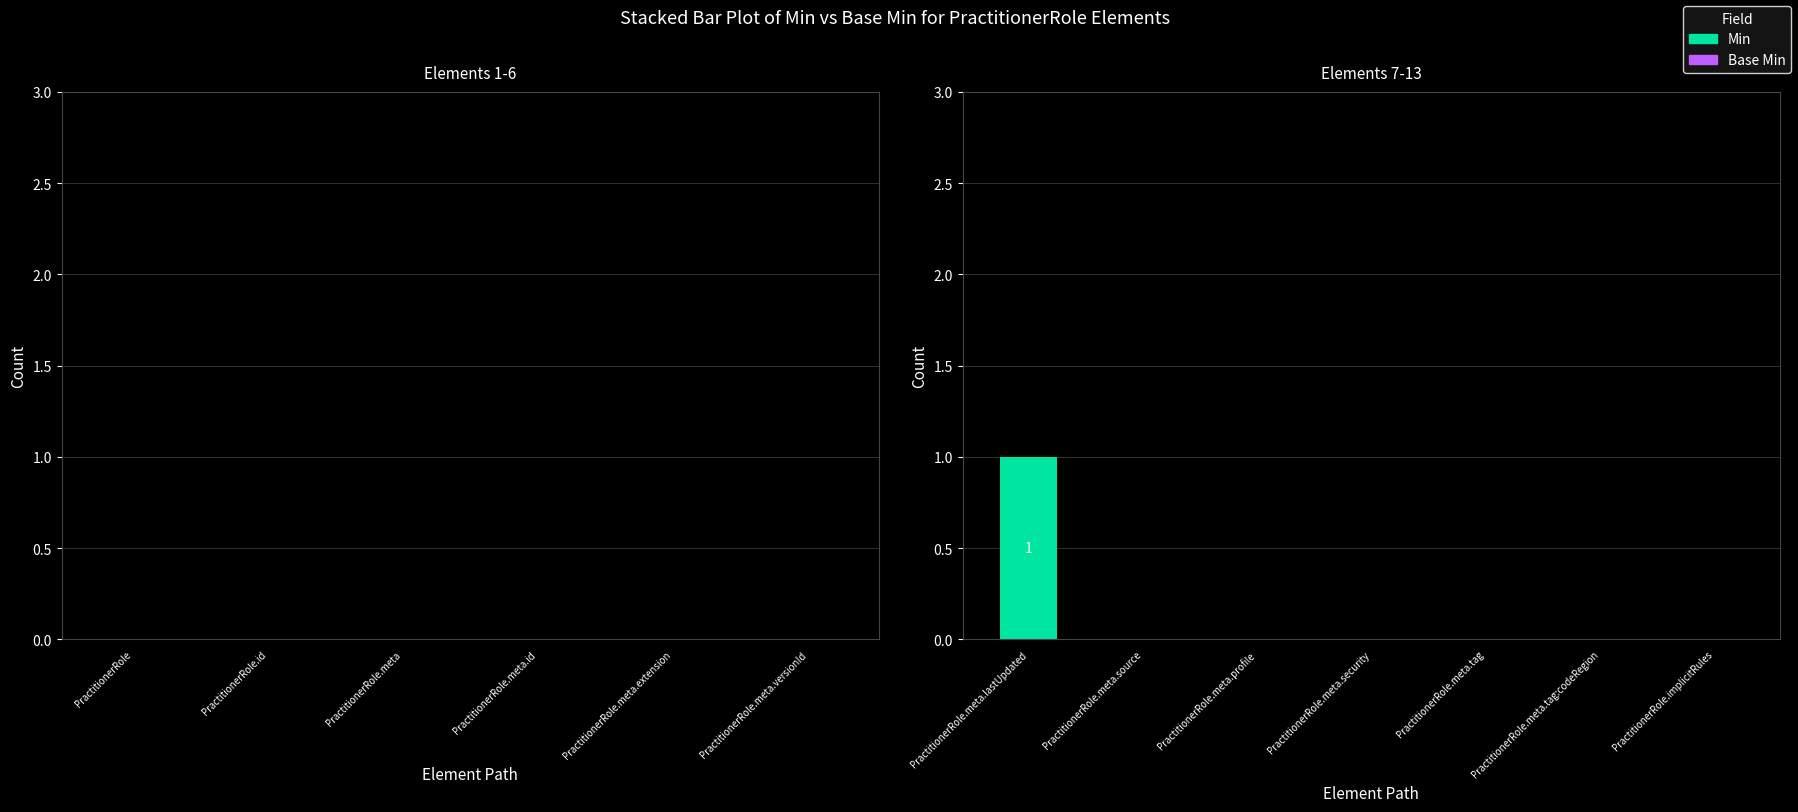

True or false: the data shows 0 at PractitionerRole.meta.tag:codeRegion.

True